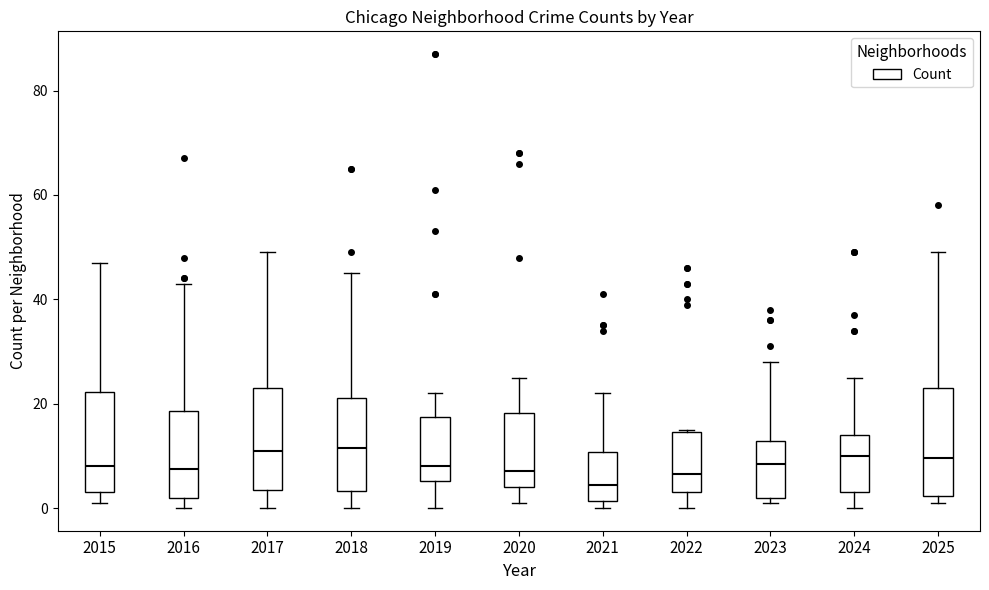

Reading left to right, read every box against the y-axis: the position of its median line, the range the box covers, and the ends of its whiskers. The values are not printed on the chart, so give them approximately, as read against the axis.

2015: median 8, box 4 to 22, whiskers 2 to 48
2016: median 8, box 2 to 18, whiskers 0 to 44
2017: median 12, box 4 to 24, whiskers 0 to 50
2018: median 12, box 4 to 22, whiskers 0 to 46
2019: median 8, box 6 to 18, whiskers 0 to 22
2020: median 8, box 4 to 18, whiskers 2 to 26
2021: median 4, box 2 to 10, whiskers 0 to 22
2022: median 6, box 4 to 14, whiskers 0 to 16
2023: median 8, box 2 to 12, whiskers 2 (just below the box's lower edge) to 28
2024: median 10, box 4 to 14, whiskers 0 to 26
2025: median 10, box 2 to 24, whiskers 2 (just below the box's lower edge) to 50